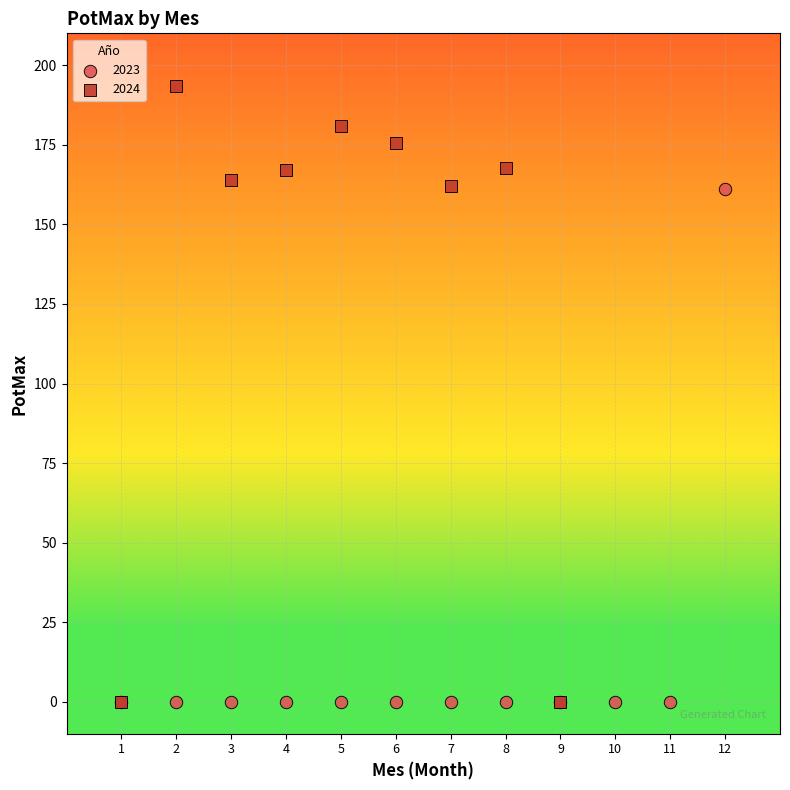

Which series has the largest Y range (max minus min)?

2024